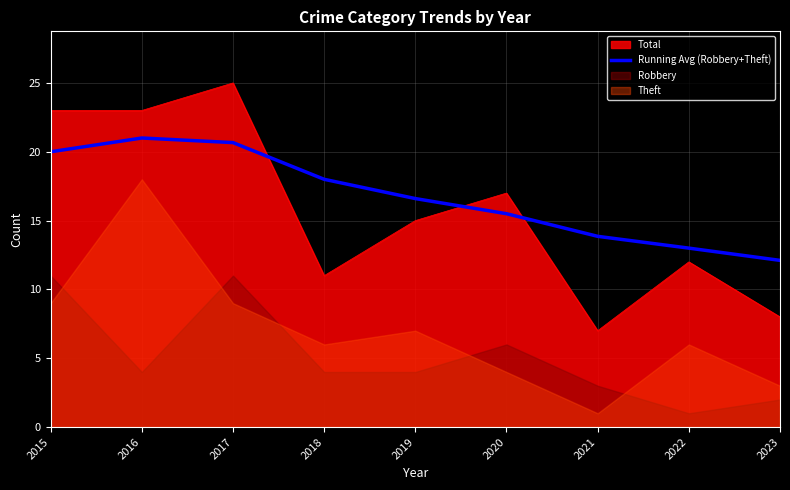

Which category has the highest value in the Total series?

2017